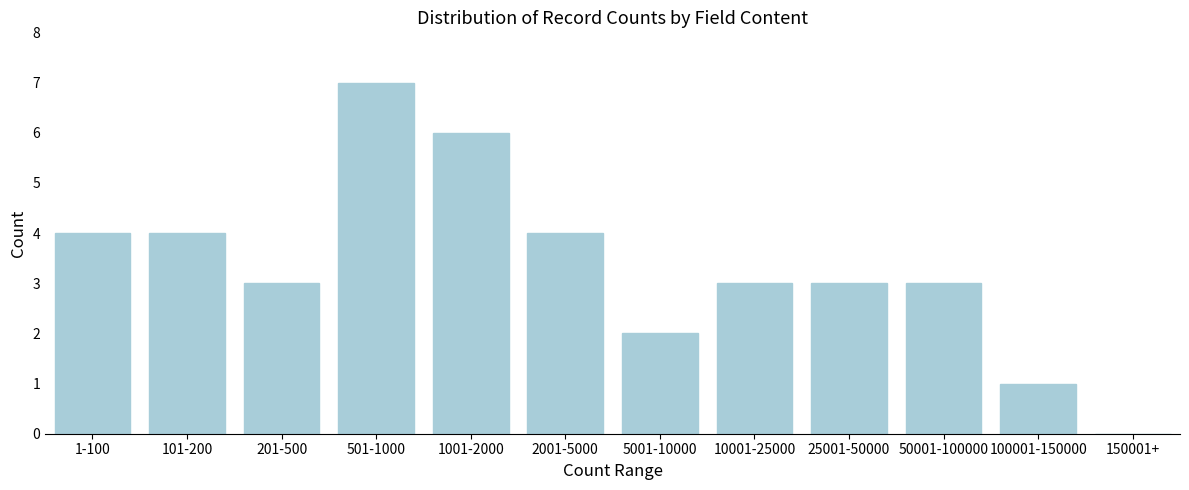

Reading left to right, extract all data points from this chart.

1-100=4	101-200=4	201-500=3	501-1000=7	1001-2000=6	2001-5000=4	5001-10000=2	10001-25000=3	25001-50000=3	50001-100000=3	100001-150000=1	150001+=0